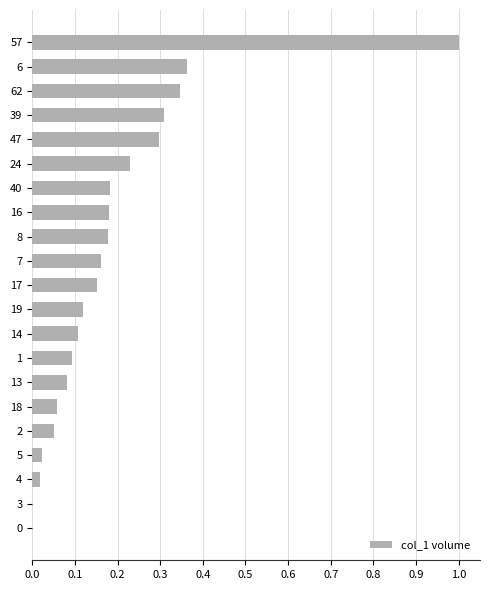

What is the sum of all values?

3.9